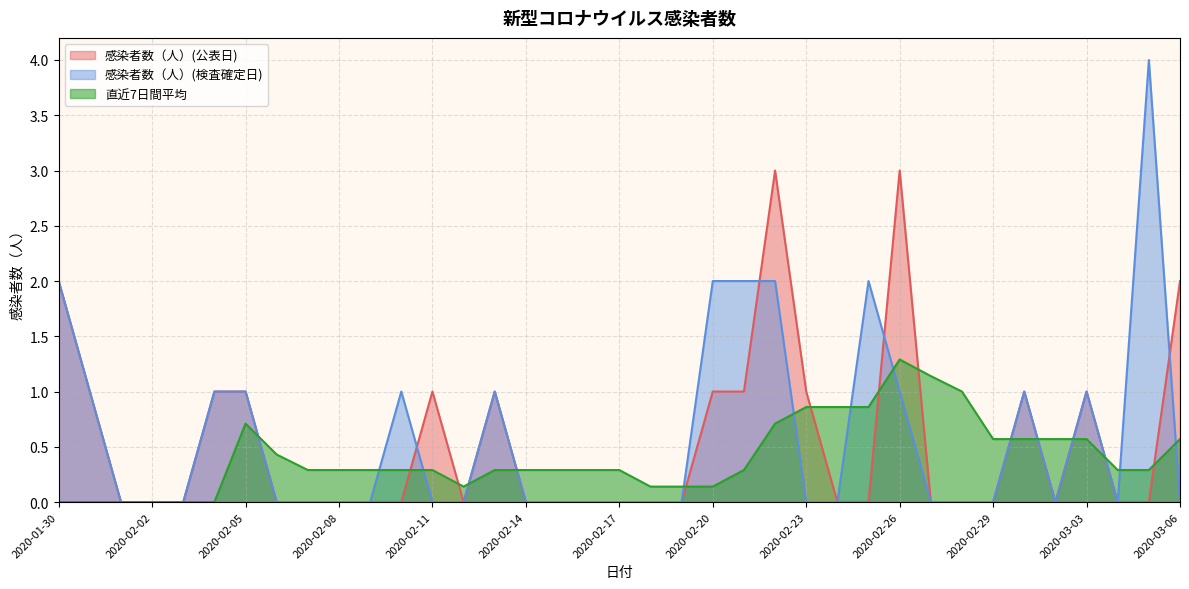

Between 2020-02-03 and 2020-02-08, which series saw the biggest shift?

直近7日間平均